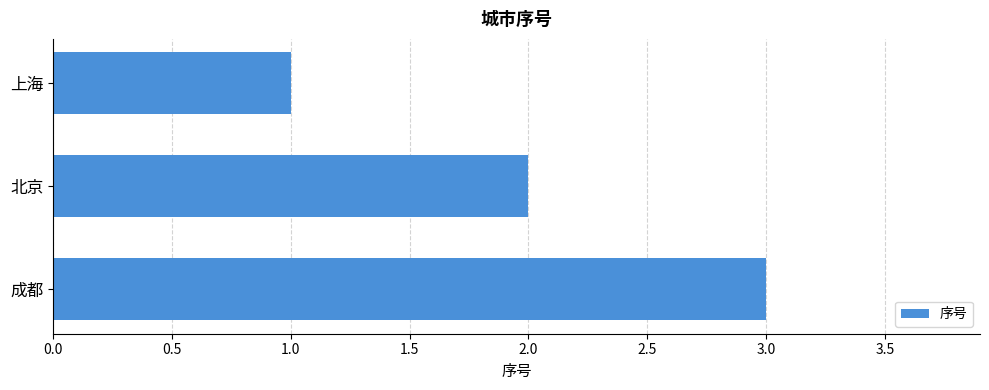

Rank the categories by value from lowest to highest.

上海, 北京, 成都